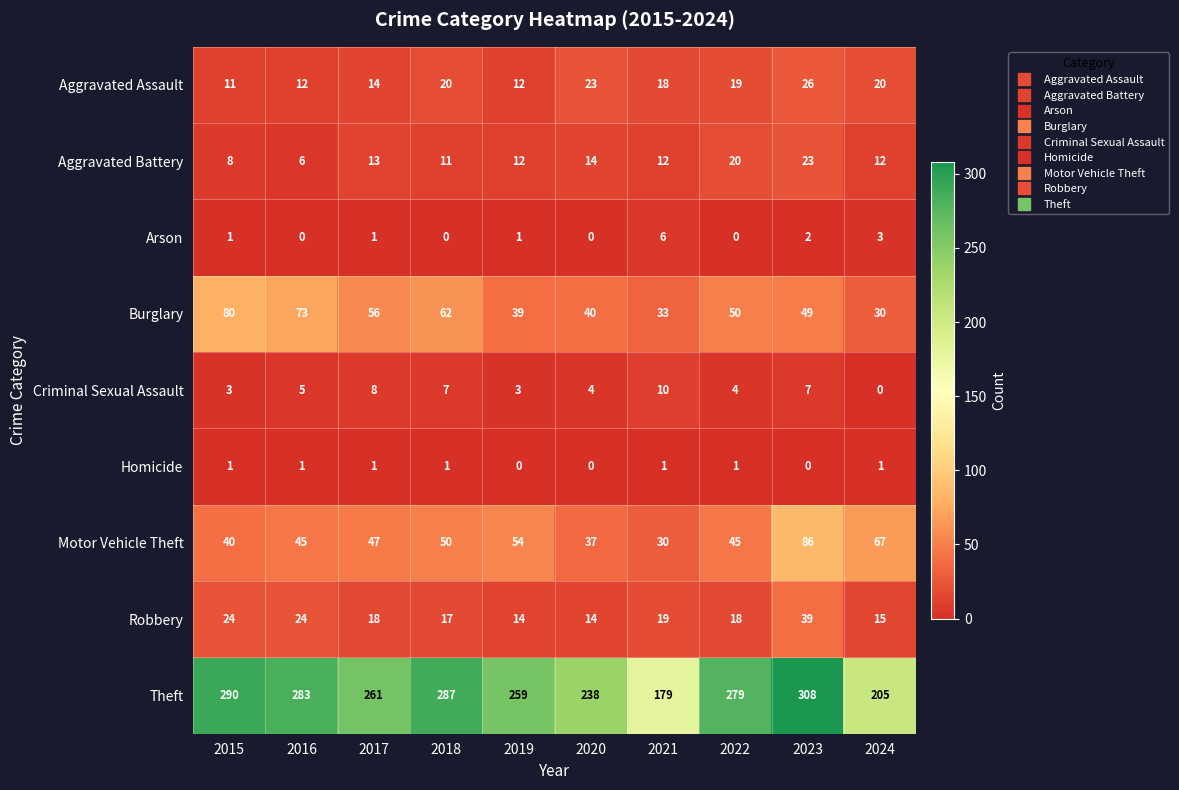

What is the approximate value of Robbery at 2023?

39